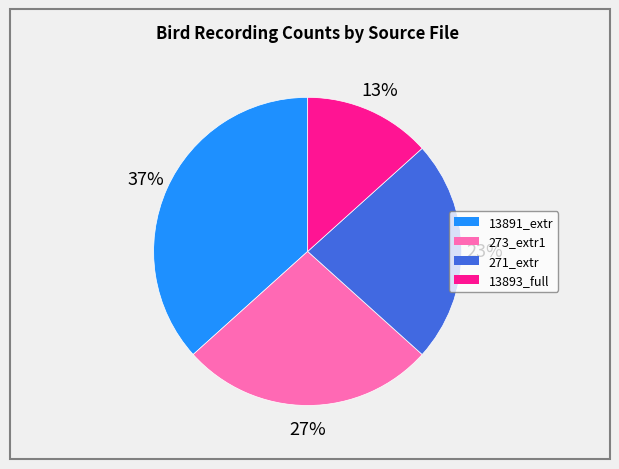

Does any single category account for the majority?

No